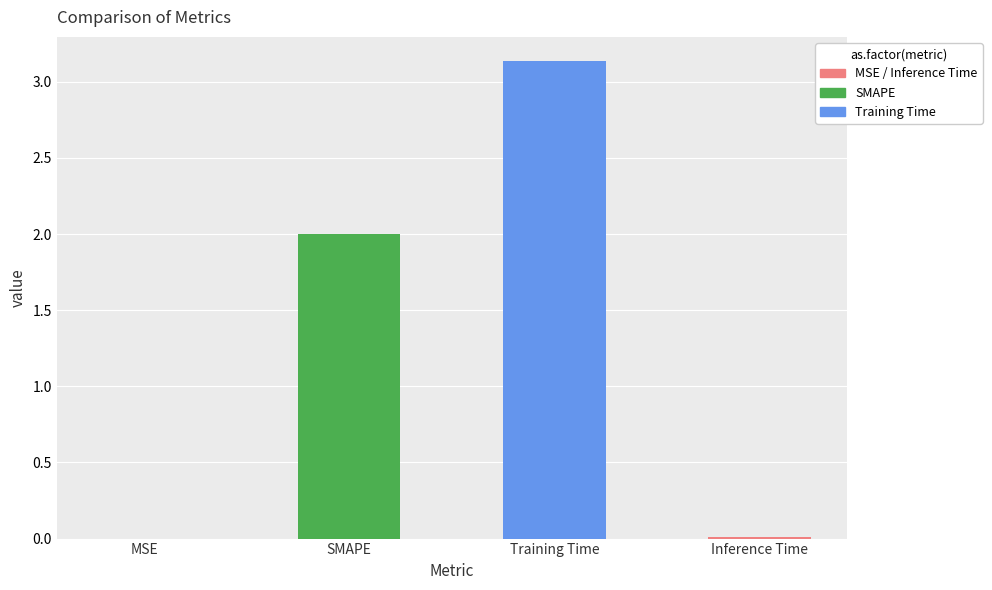

At which category does the chart reach its peak across all series?

Training Time